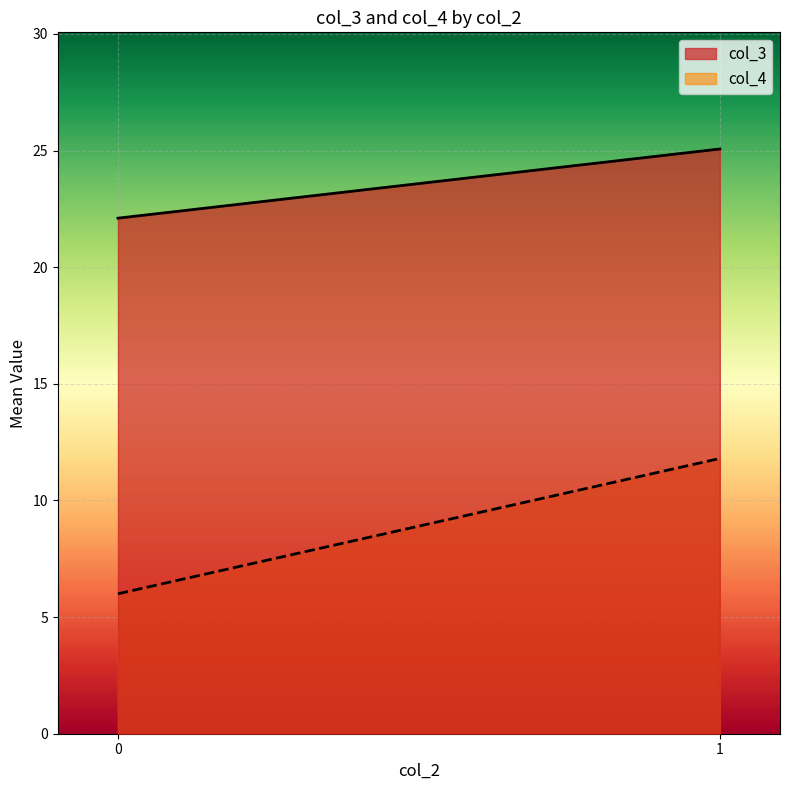

Rank the series by their maximum value, from lowest to highest.

col_4, col_3